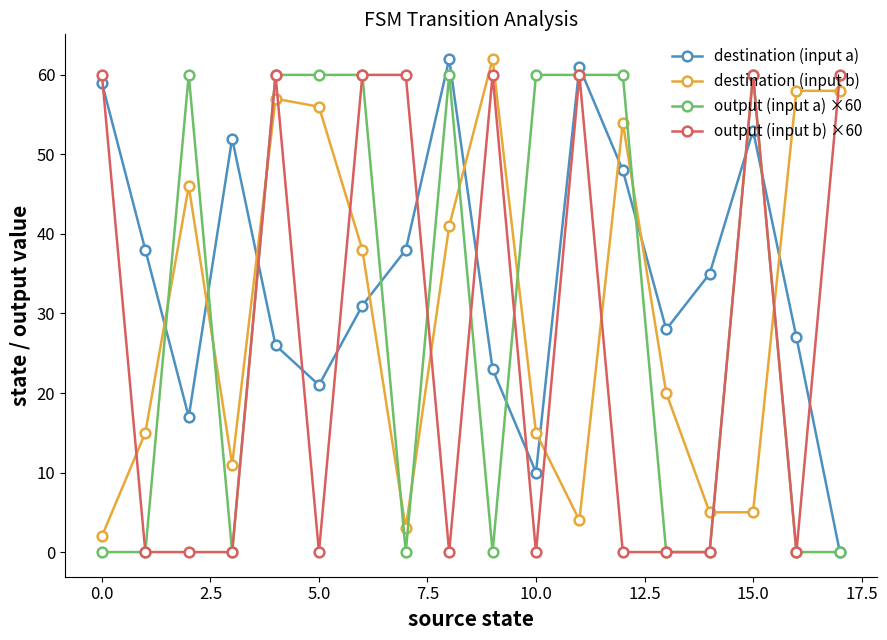

How many interior local peaks does the destination (input a) series have?

4